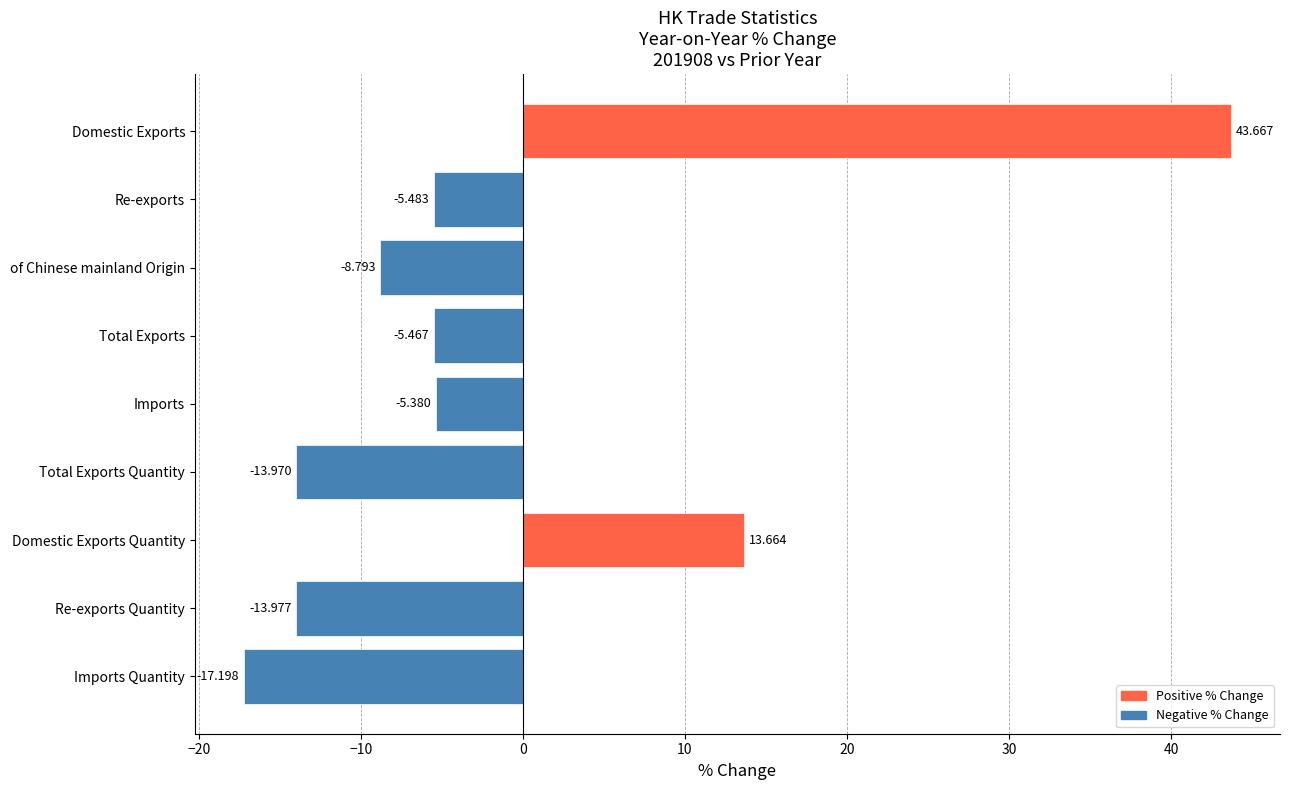

How many values exceed -5?

2